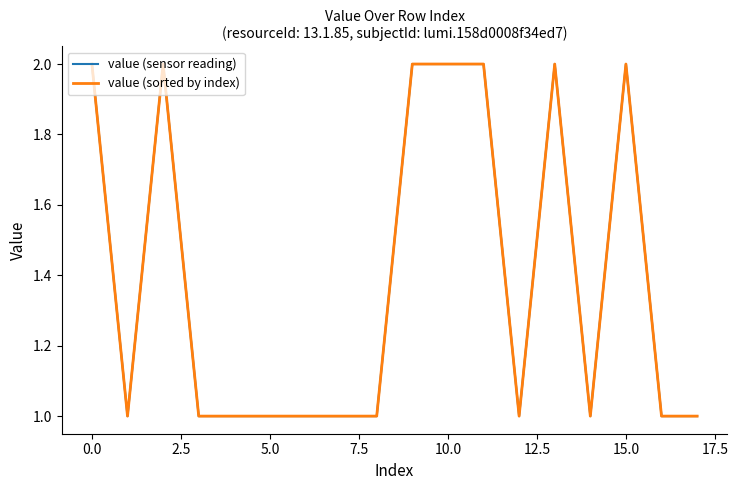

What is the sum of all value (sensor reading) values?

25